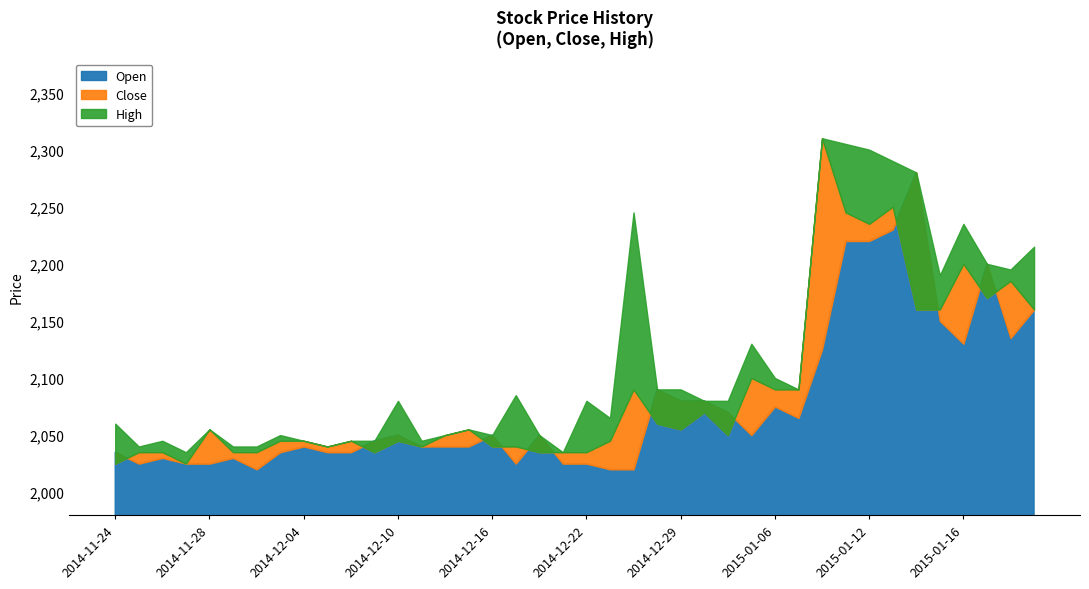

What is the difference between the highest and lowest values at 2014-12-04?

5